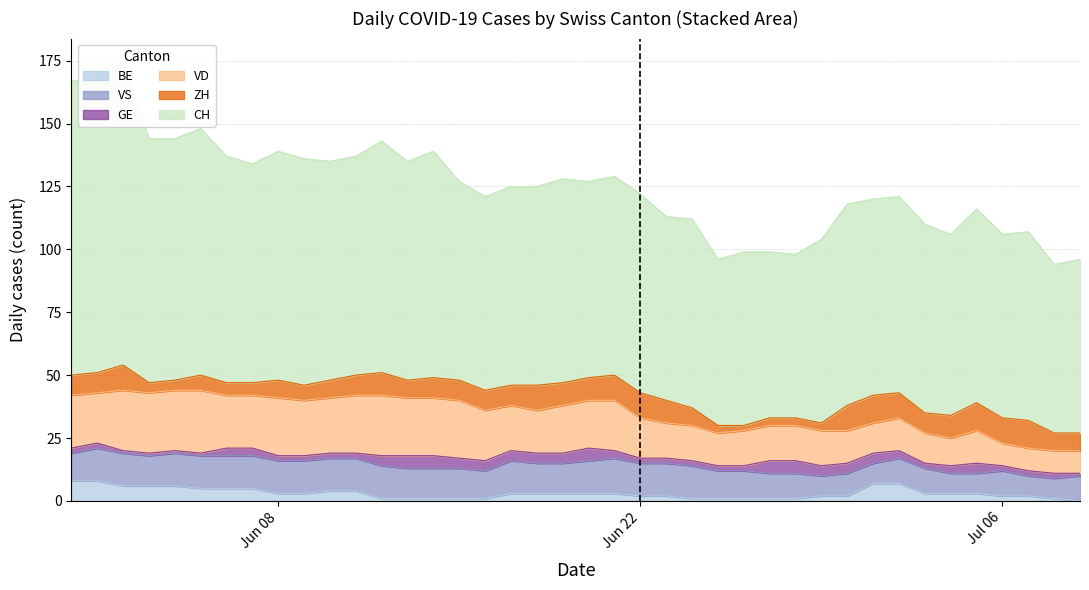

Read the VS value at 26.

11